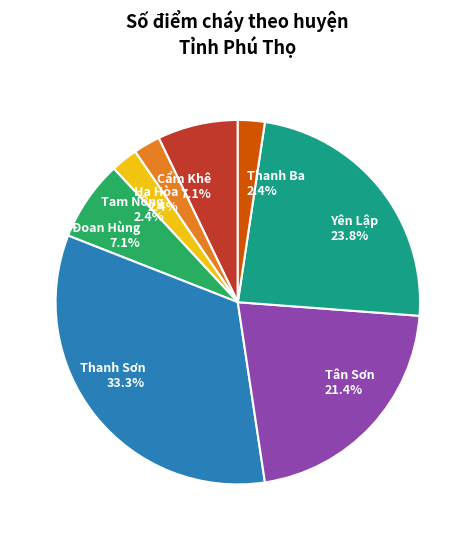

Is Tam Nông the majority of the pie?

No